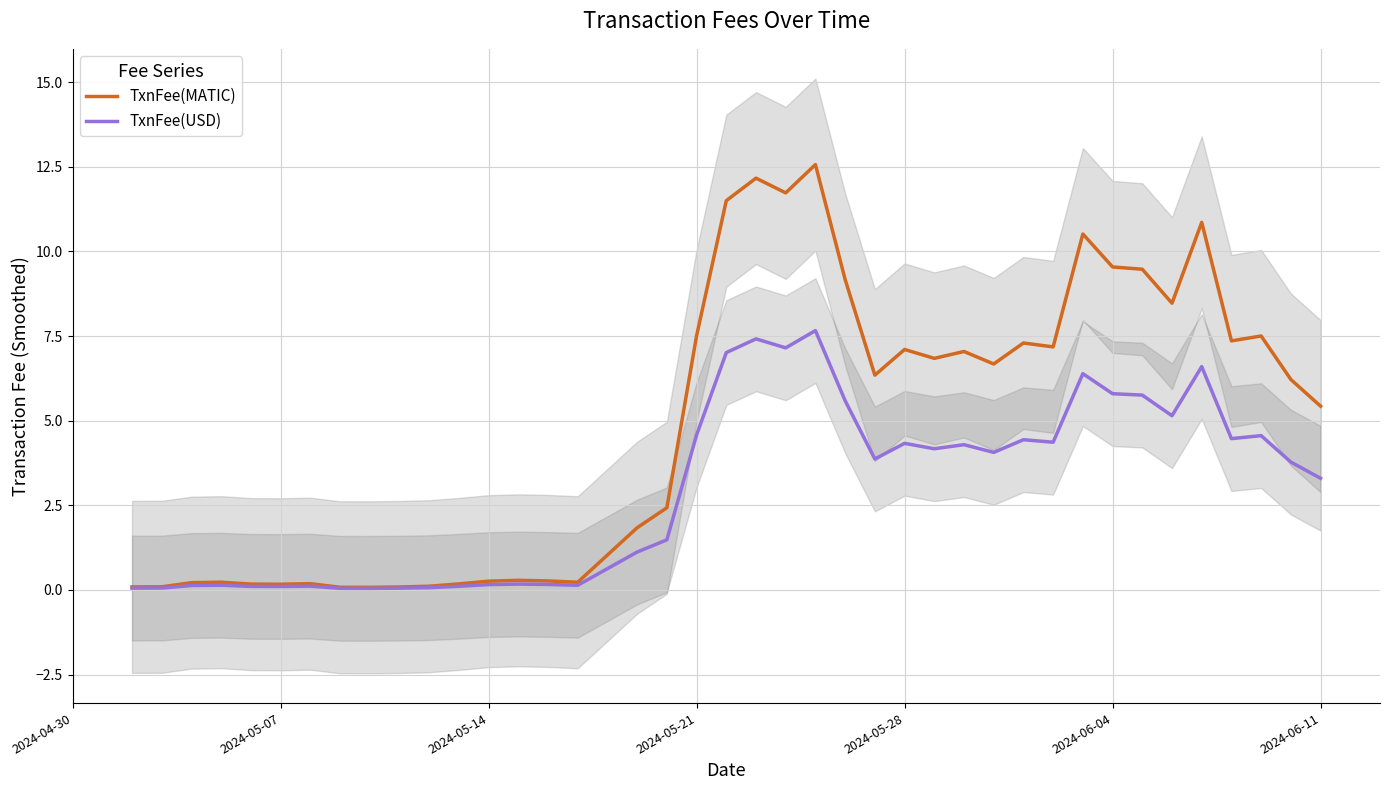

At which label does TxnFee(MATIC) first exceed 6?

2024-05-21